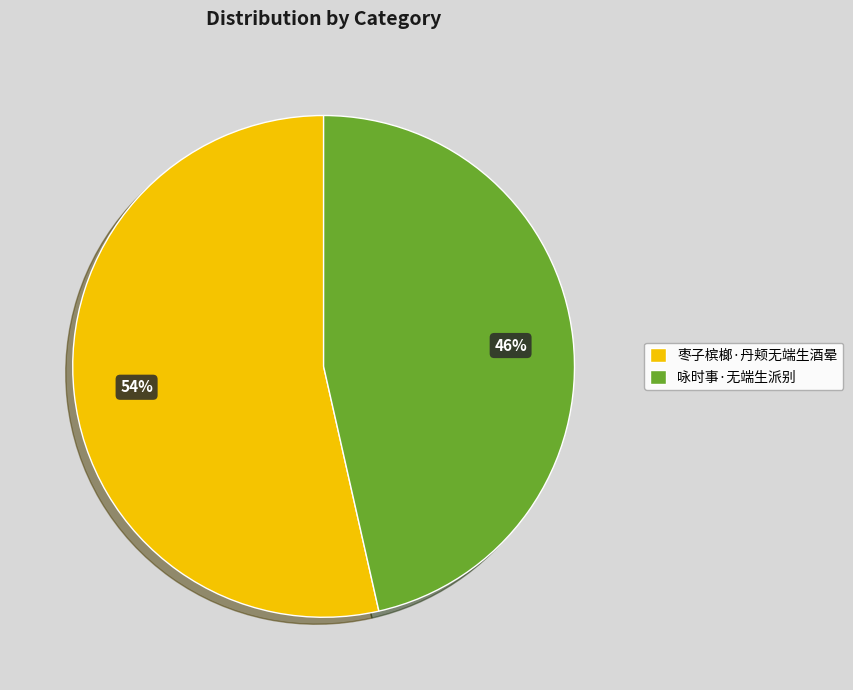

What percentage is the 枣子槟榔·丹颊无端生酒晕 slice, to the nearest percent?

54%